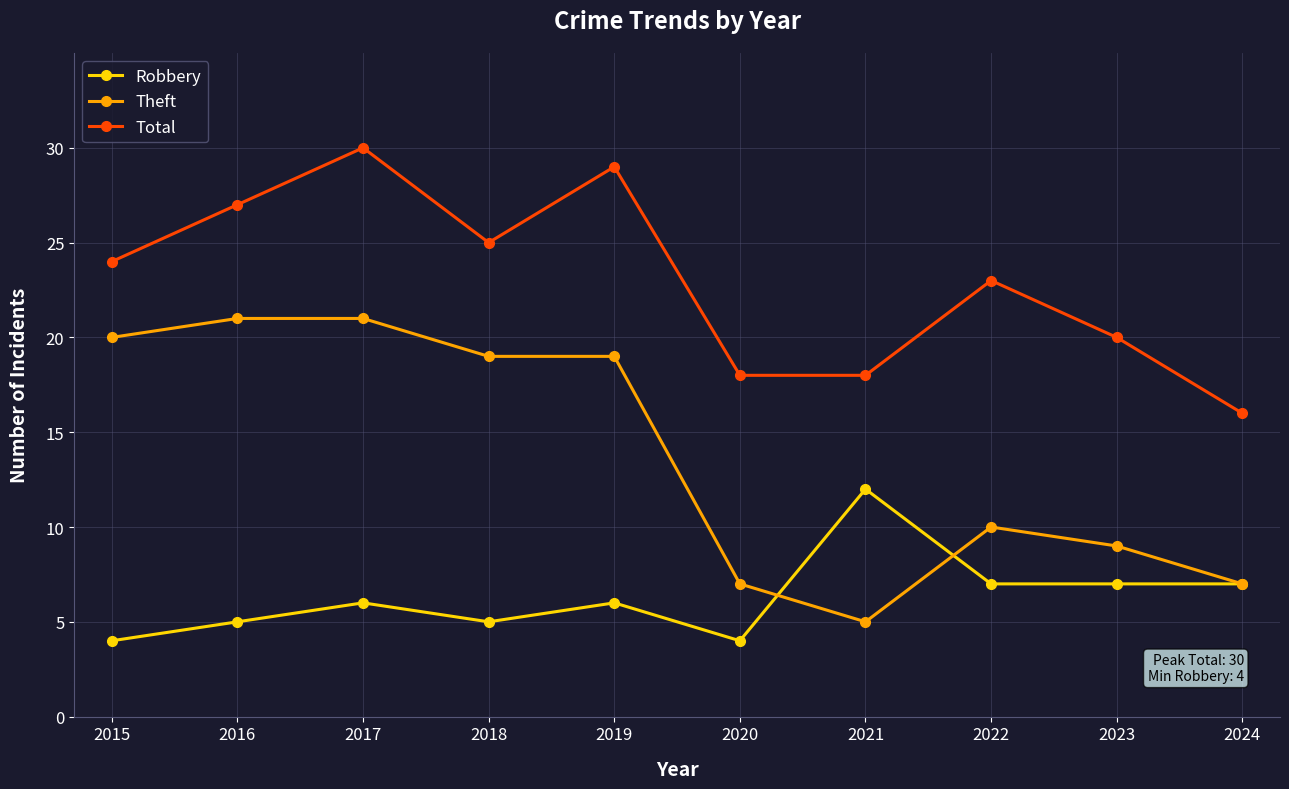

At 2018, list the series in order from smallest to largest.

Robbery, Theft, Total